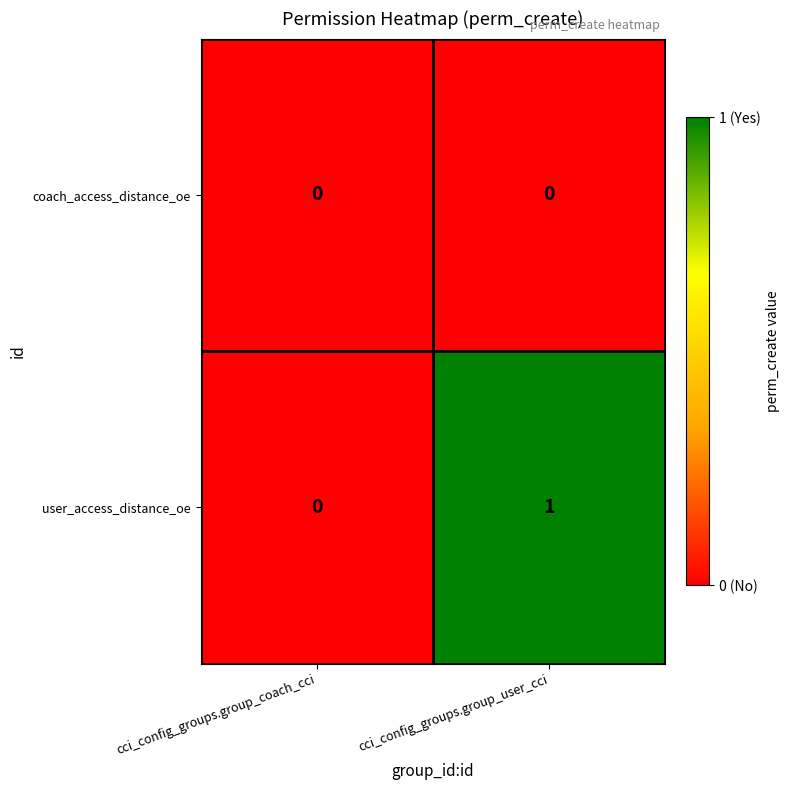

Is the value of user_access_distance_oe at cci_config_groups.group_user_cci greater than the value of coach_access_distance_oe at cci_config_groups.group_user_cci?

Yes